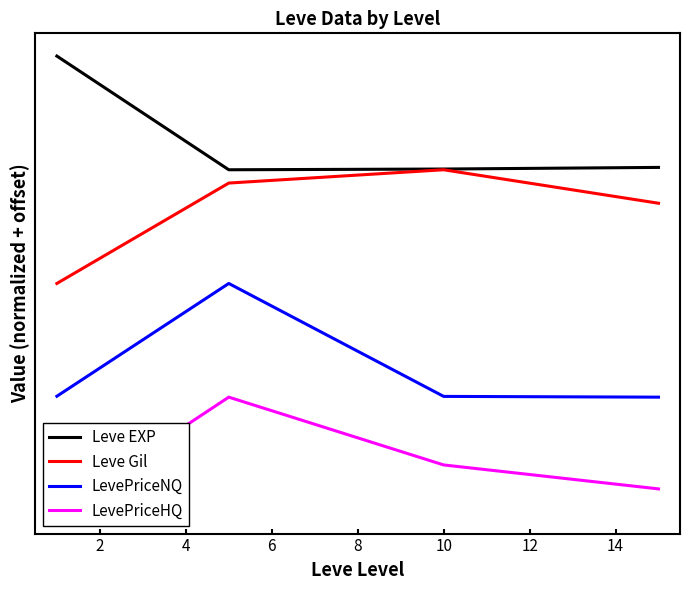

At 2, list the series in order from smallest to largest.

LevePriceHQ, LevePriceNQ, Leve Gil, Leve EXP